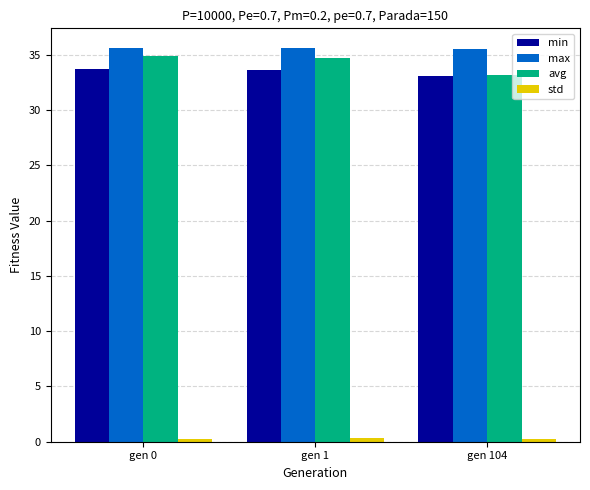

What is the maximum value shown in the chart?

35.6